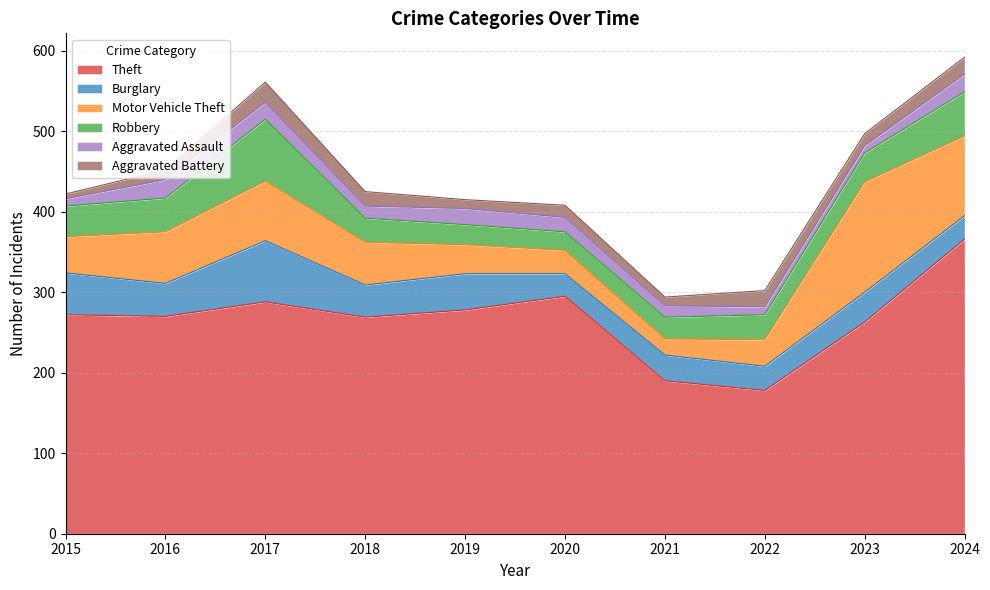

True or false: Motor Vehicle Theft has a value of 74 at 2017.

True